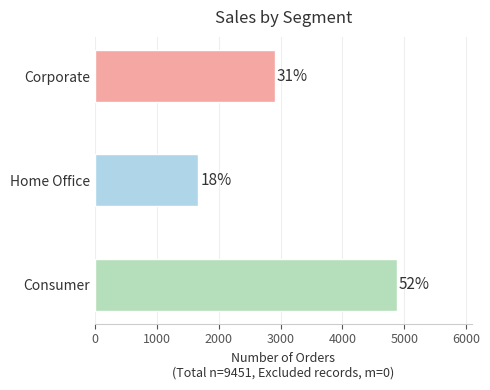

Are the bars horizontal?

Yes